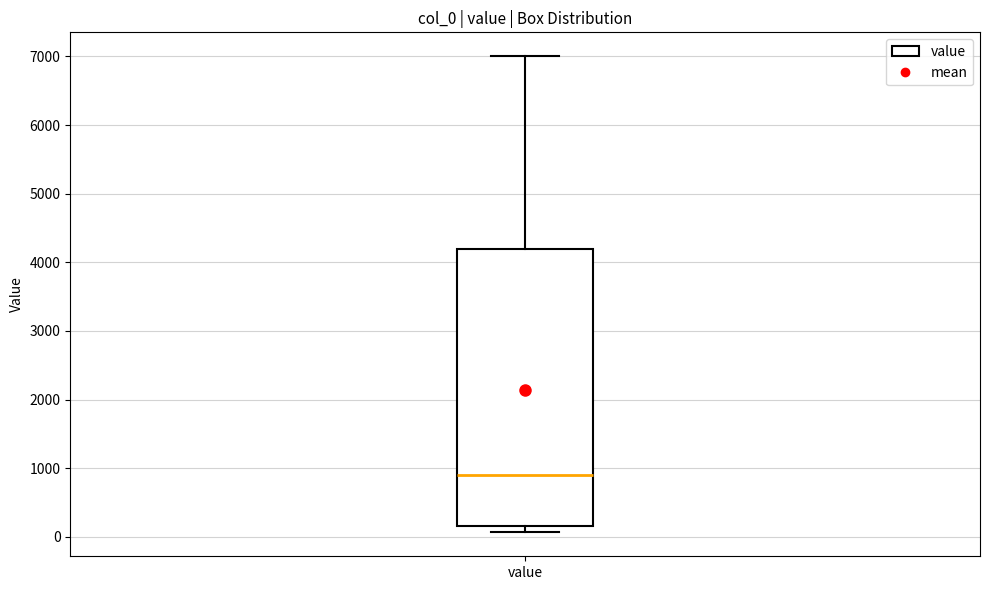

Where does the upper whisker of the box for value end on the y-axis? The values are not printed on the chart, so give them approximately, as read against the axis.

7000